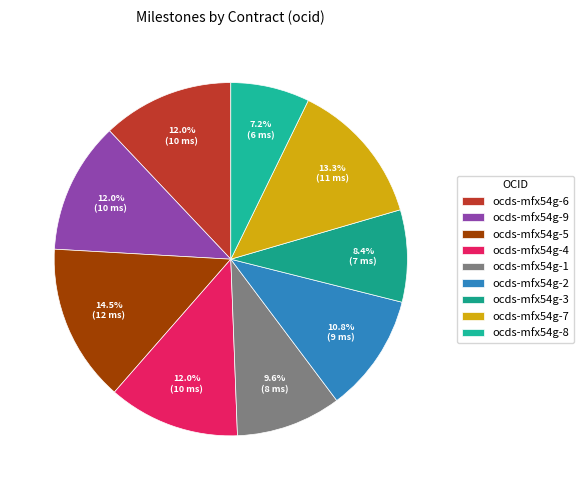

The ocds-mfx54g-1 slice represents 1% of the pie. True or false?

False